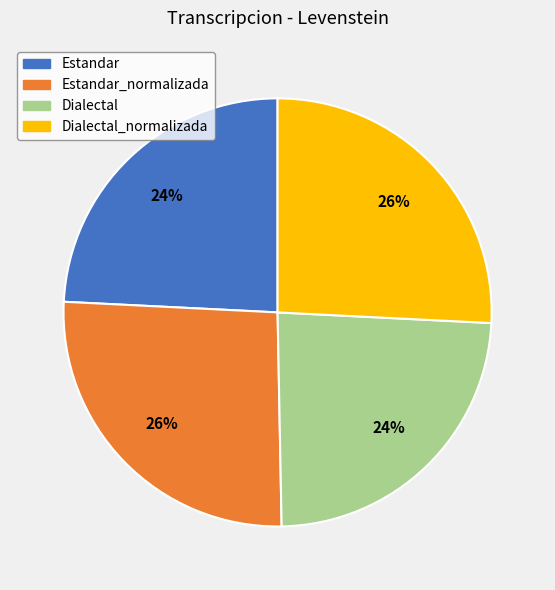

To the nearest percent, what is the difference between the largest and smallest slice percentages?

2%